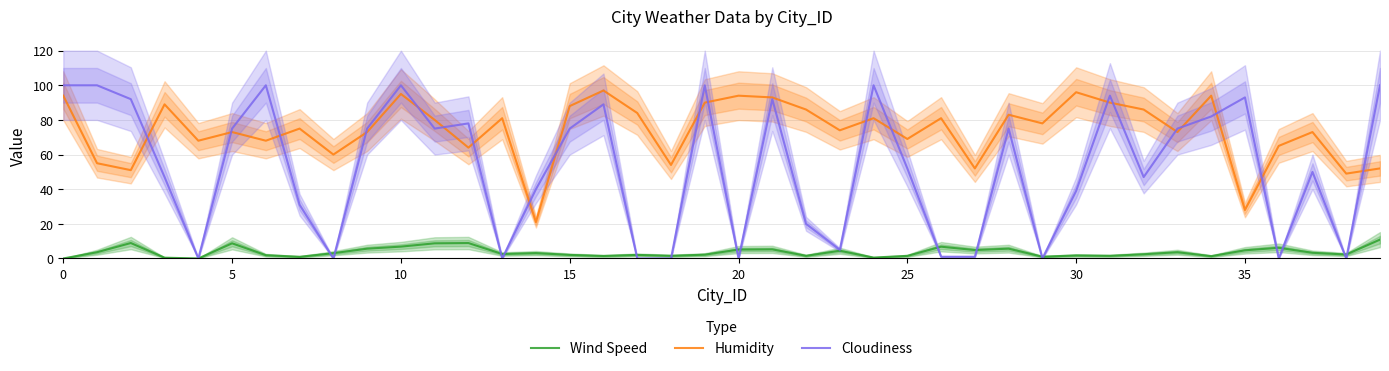

Which series has the largest total across all categories?

Humidity